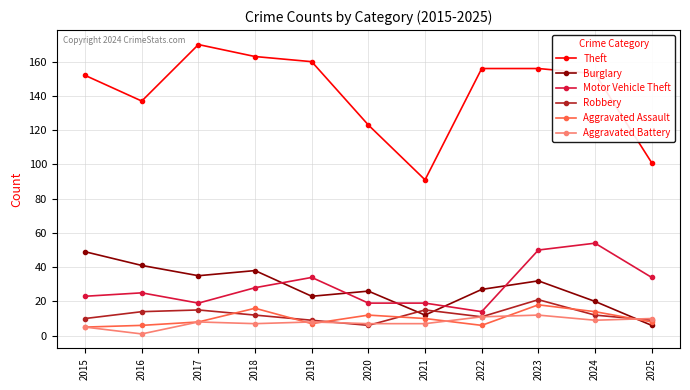

Read the Motor Vehicle Theft value at 2024, to the nearest 5.

55